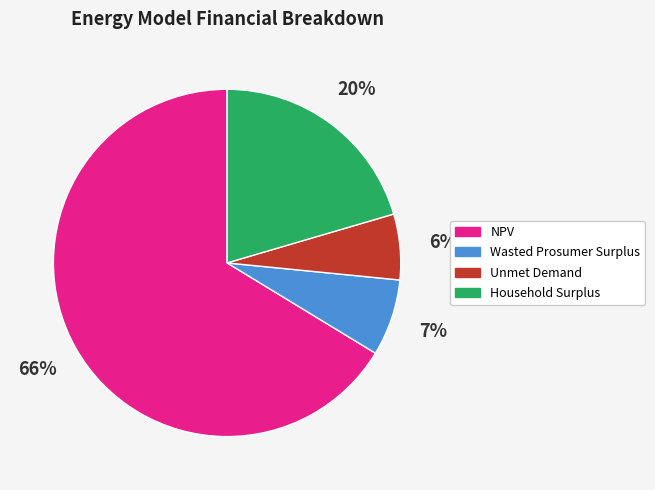

To the nearest percent, what is the difference between the Household Surplus and Unmet Demand slice percentages?

14%